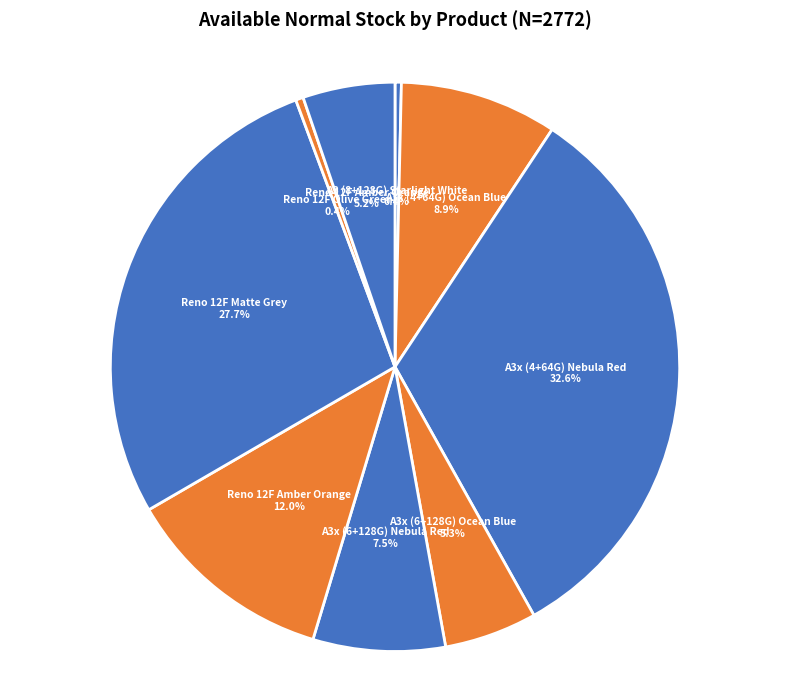

How many segments does this pie chart have?

9